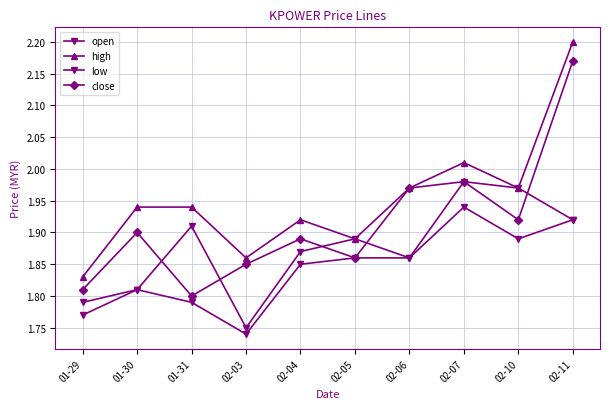

Reading left to right, what are all the values shown in this chart?

open: 01-29=1.8	01-30=1.8	01-31=1.9	02-03=1.8	02-04=1.9	02-05=1.9	02-06=1.9	02-07=2.0	02-10=2.0	02-11=1.9
high: 01-29=1.8	01-30=1.9	01-31=1.9	02-03=1.9	02-04=1.9	02-05=1.9	02-06=2.0	02-07=2.0	02-10=2.0	02-11=2.2
low: 01-29=1.8	01-30=1.8	01-31=1.8	02-03=1.7	02-04=1.9	02-05=1.9	02-06=1.9	02-07=1.9	02-10=1.9	02-11=1.9
close: 01-29=1.8	01-30=1.9	01-31=1.8	02-03=1.9	02-04=1.9	02-05=1.9	02-06=2.0	02-07=2.0	02-10=1.9	02-11=2.2